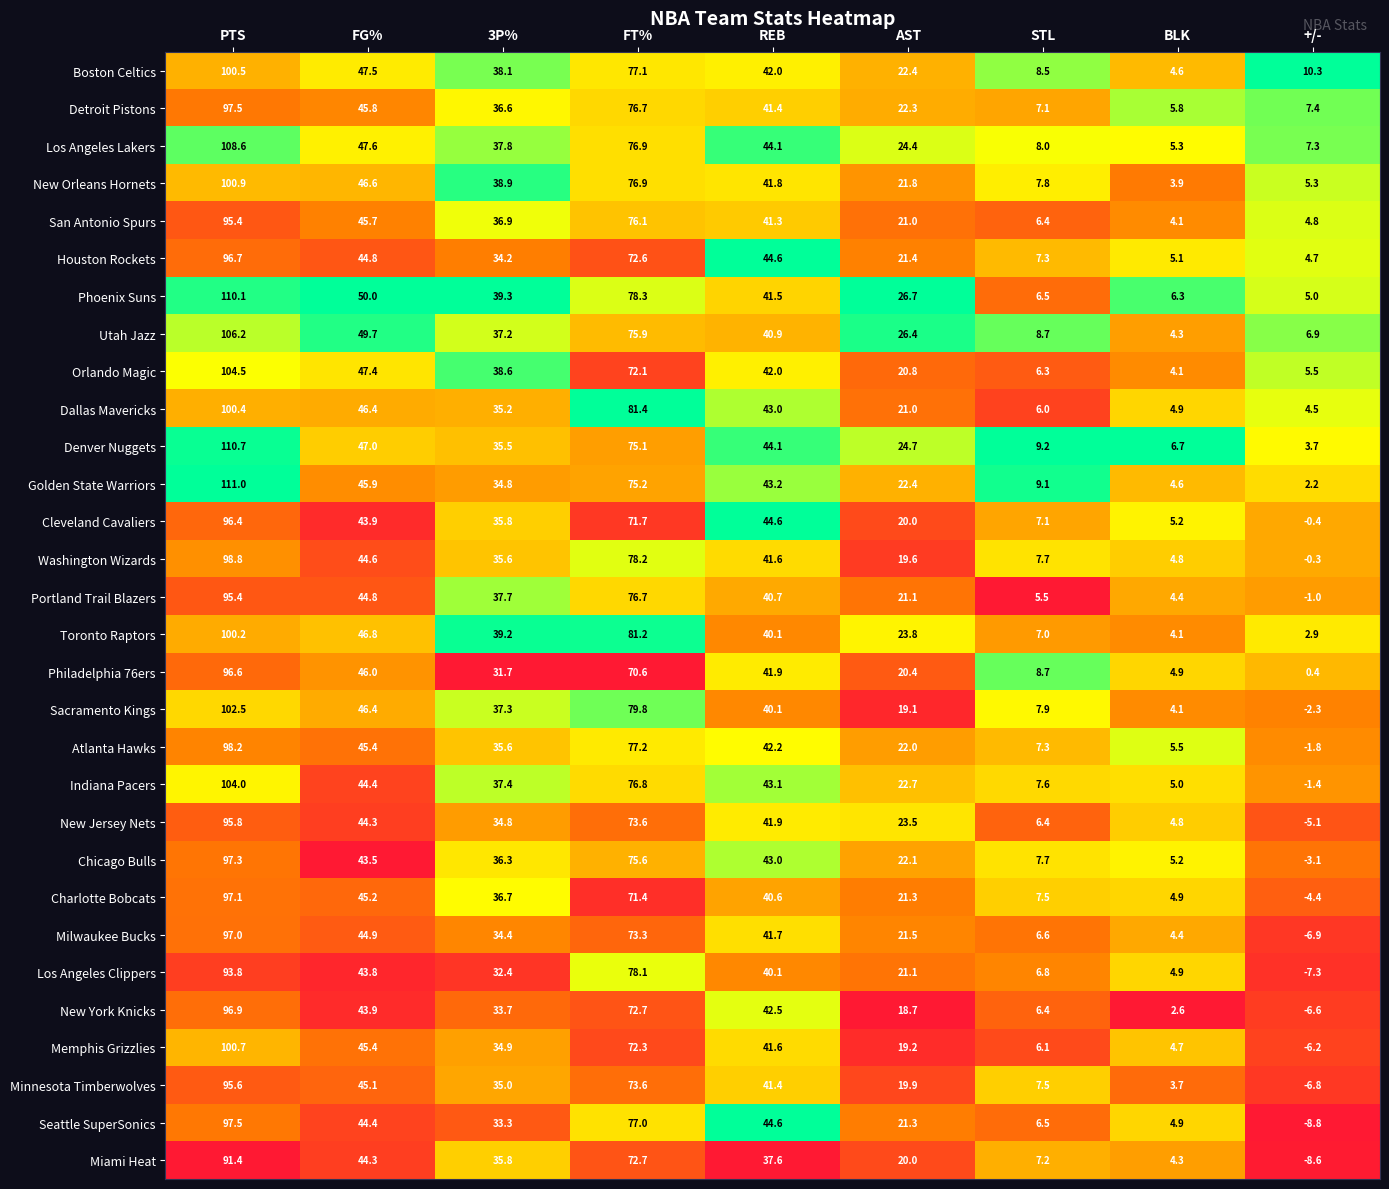

True or false: Portland Trail Blazers has a value of 37.7 at PTS.

False